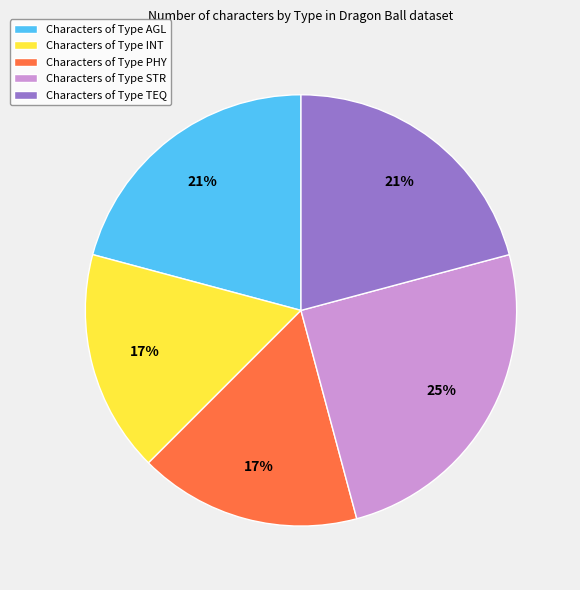

Which slice is the largest?

Characters of Type STR